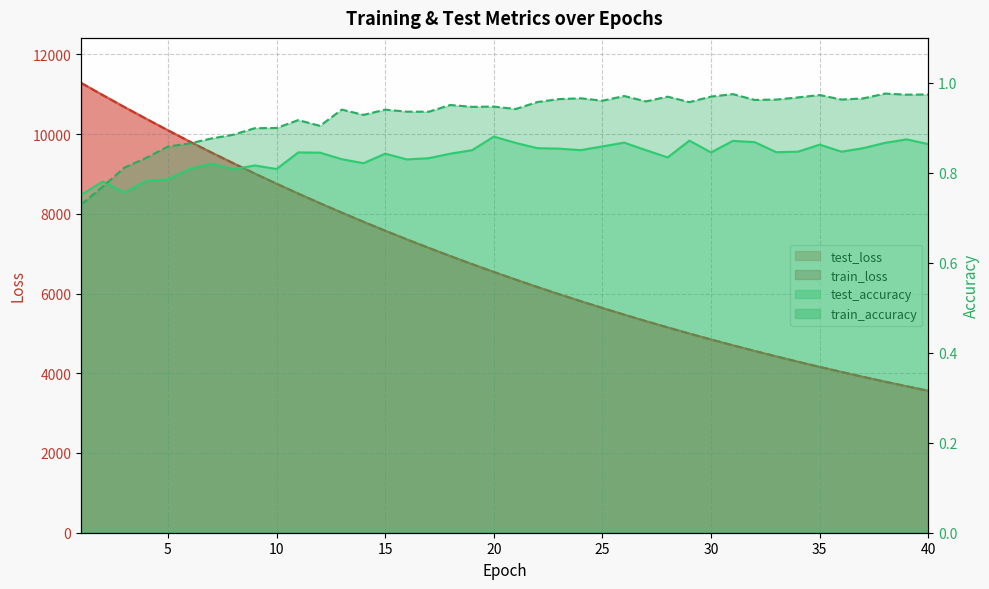

What is the sum of the test_loss values at 39 and 14?

11473.7